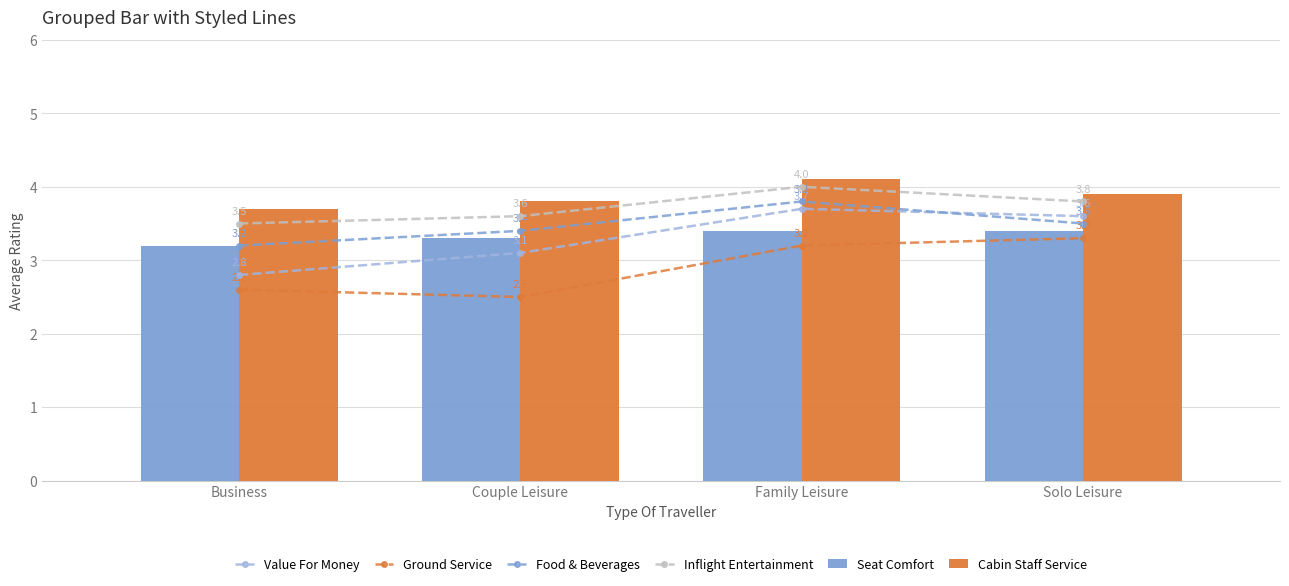

True or false: Inflight Entertainment has a value of 1.8 at Couple Leisure.

False